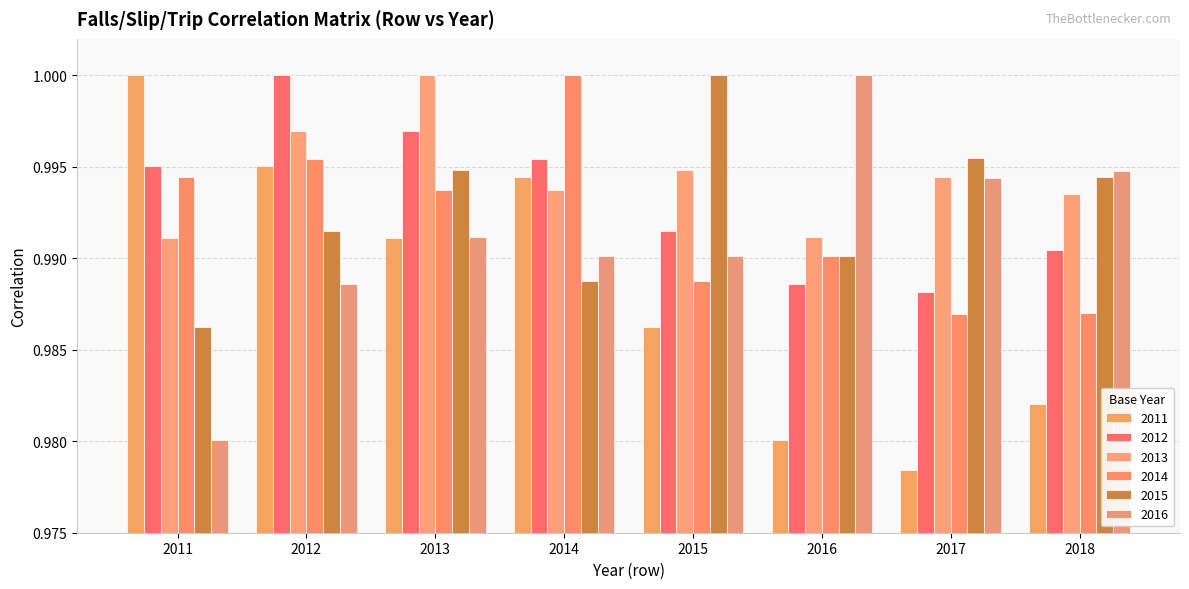

Are the bars horizontal?

No